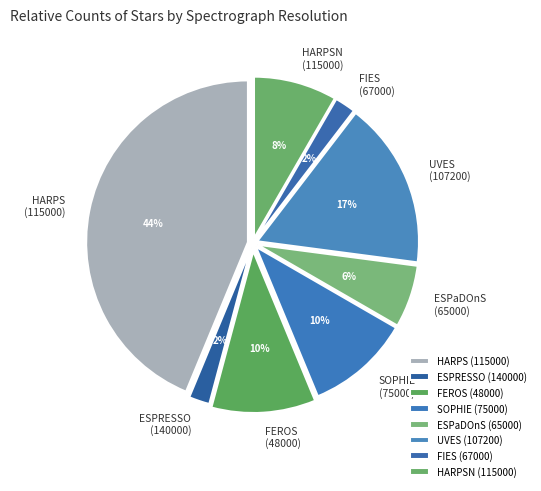

Does ESPRESSO (140000) account for over 50% of the chart?

No